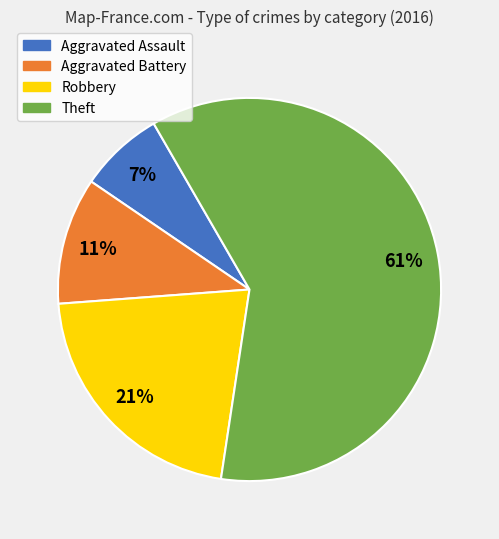

Do Robbery and Theft together represent more than half of the pie?

Yes